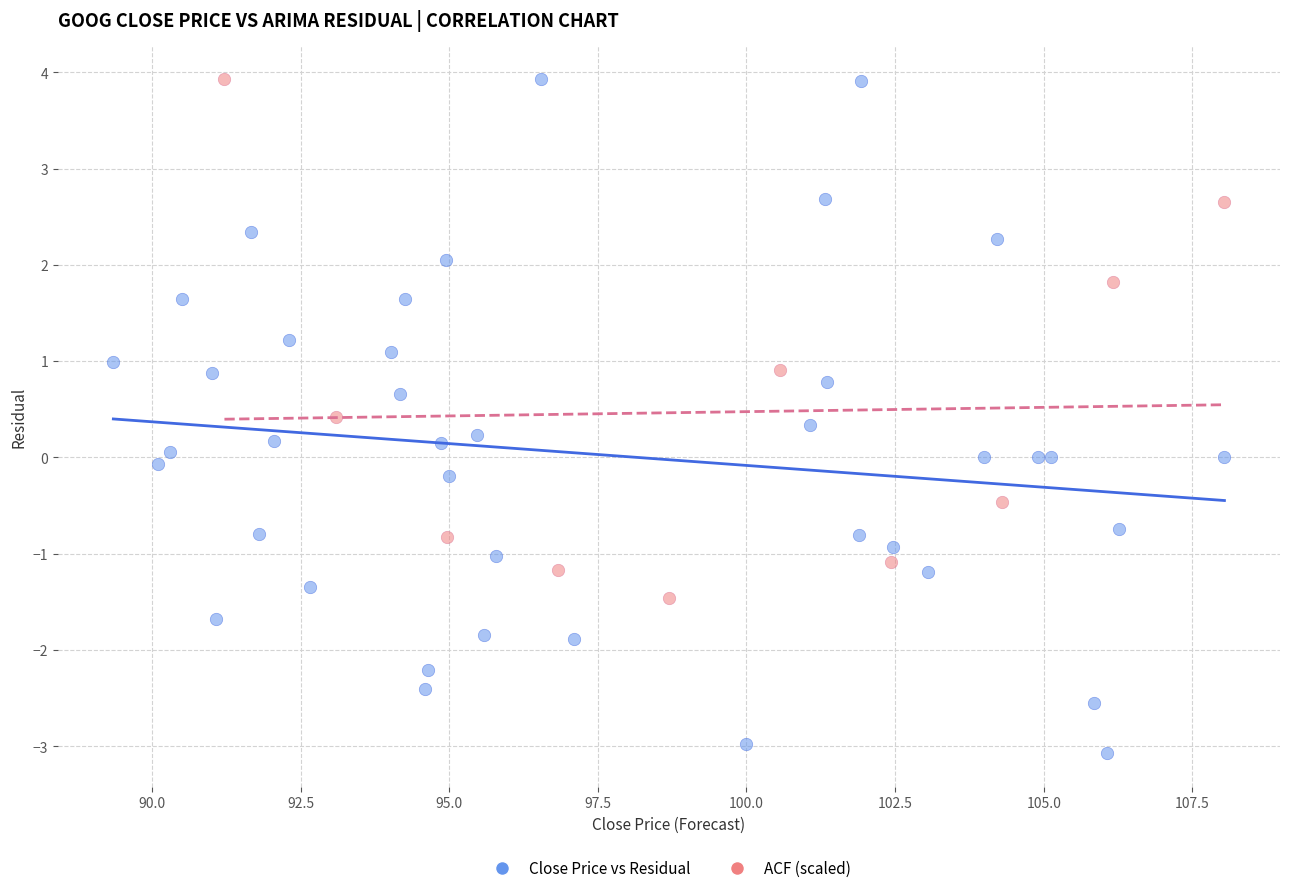

Which series reaches the minimum Y coordinate?

Close Price vs Residual